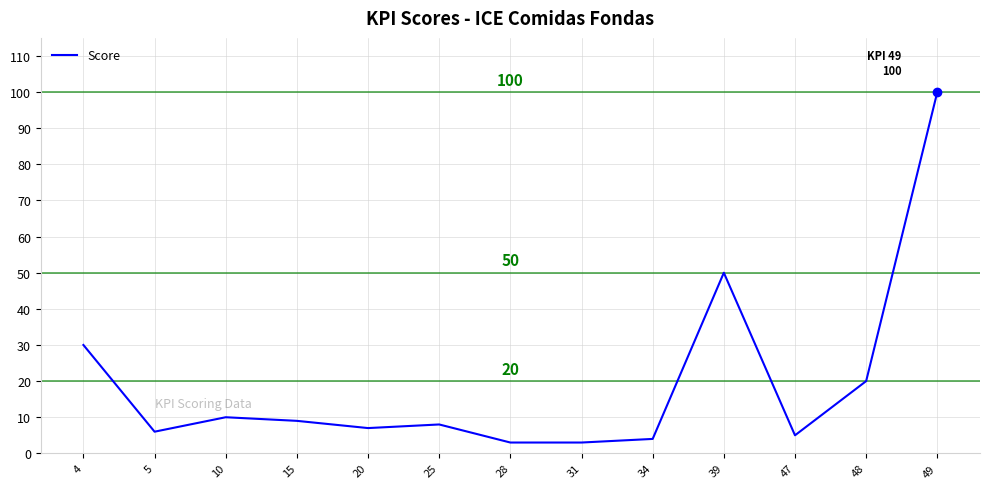

What is the difference between the maximum and minimum values?

97